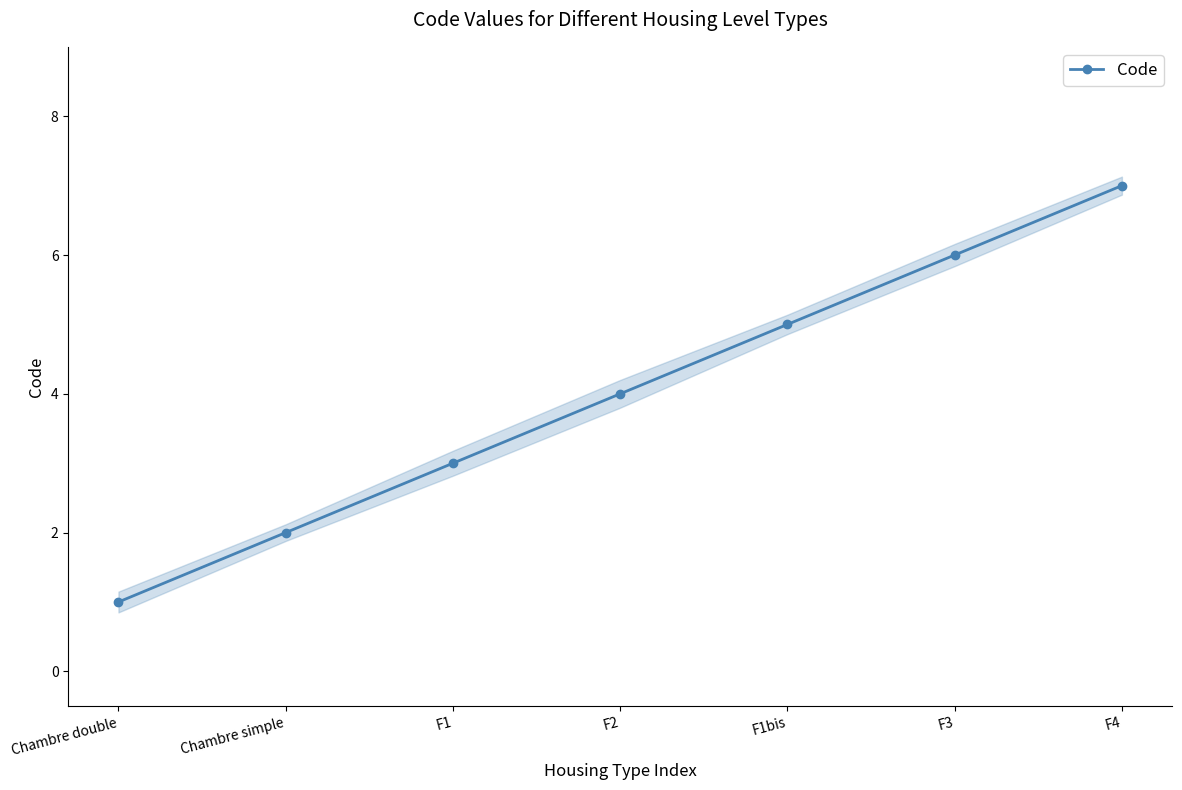

Where does the data first go above 4?

F1bis